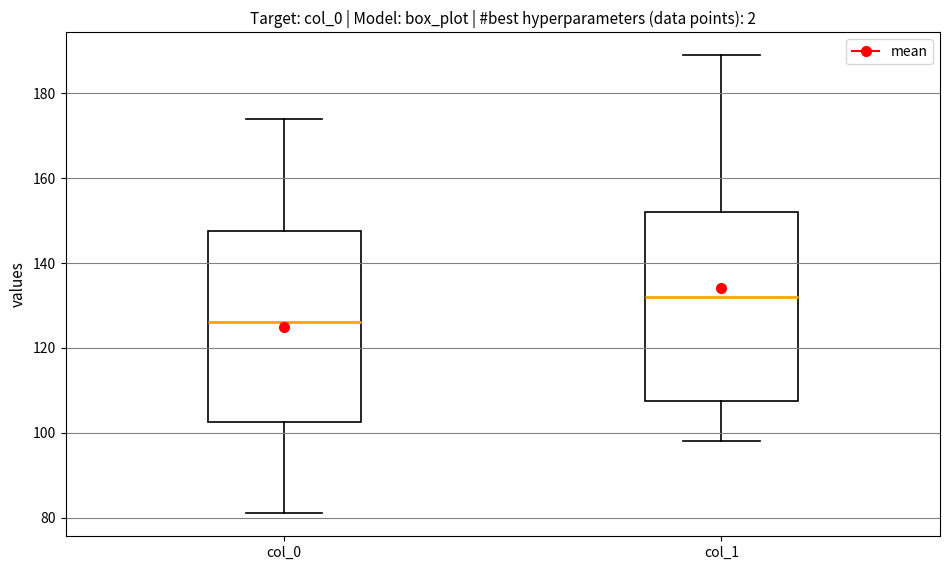

Reading left to right, transcribe this box plot: for each box, give where its median line is, the range the box spans, and where its two whiskers end, as read against the y-axis. The values are not printed on the chart, so give them approximately, as read against the axis.

col_0: median 126, box 102 to 148, whiskers 82 to 174
col_1: median 132, box 108 to 152, whiskers 98 to 190